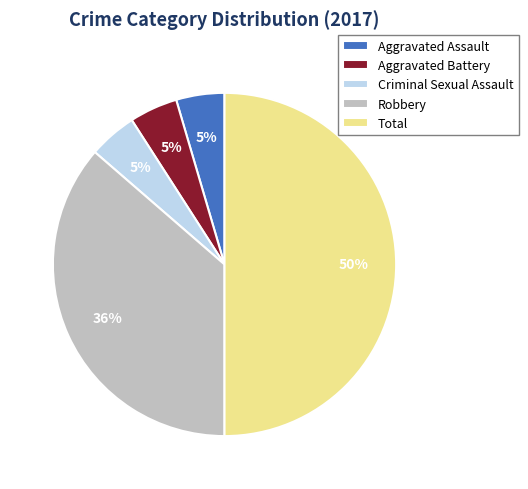

The Robbery slice represents 47% of the pie. True or false?

False